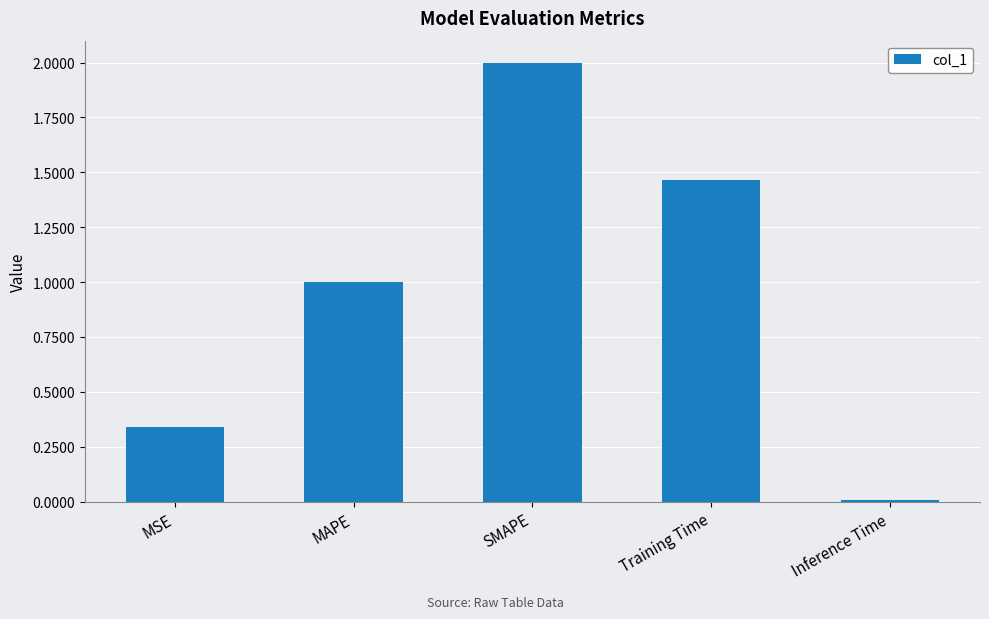

What is the approximate value at MAPE?

1.0